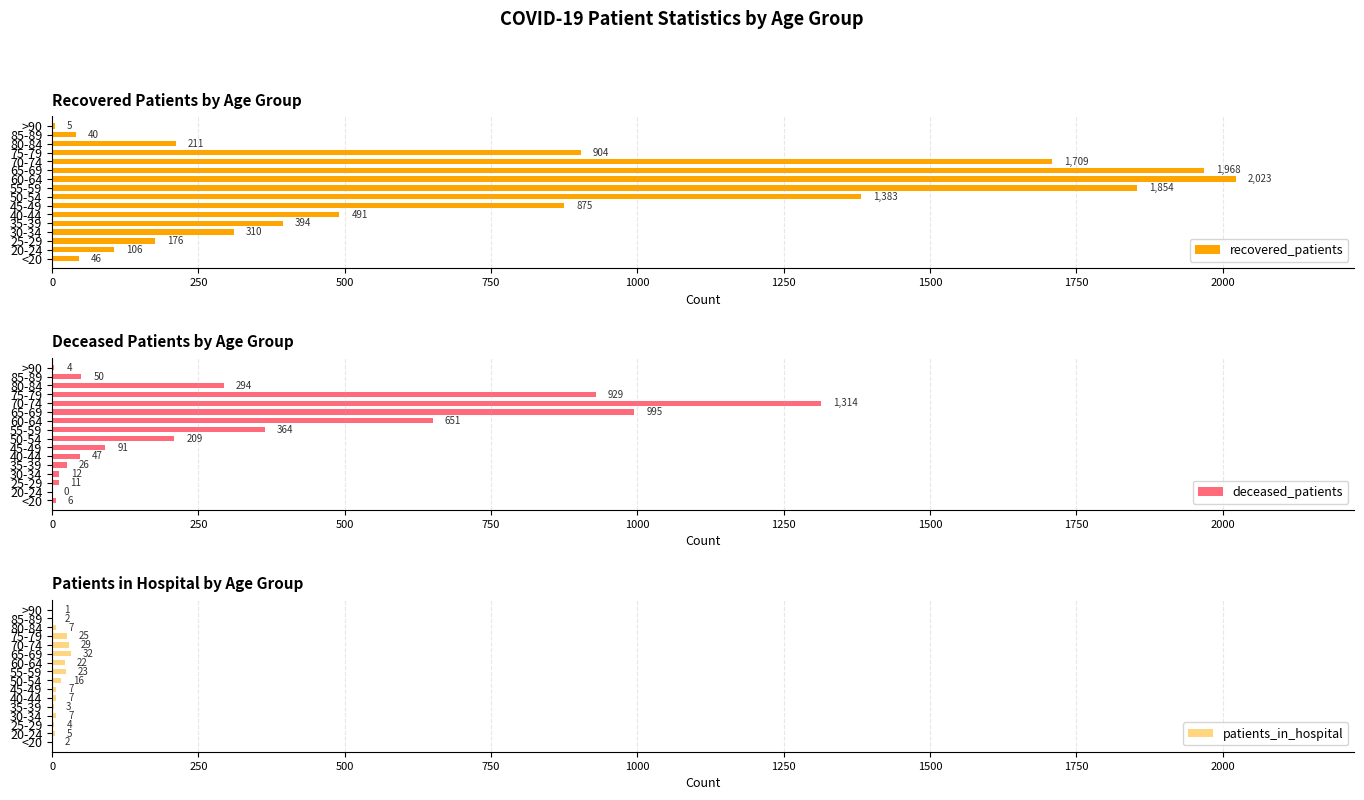

What is the value of the recovered_patients bar at the 6th from the left?

491